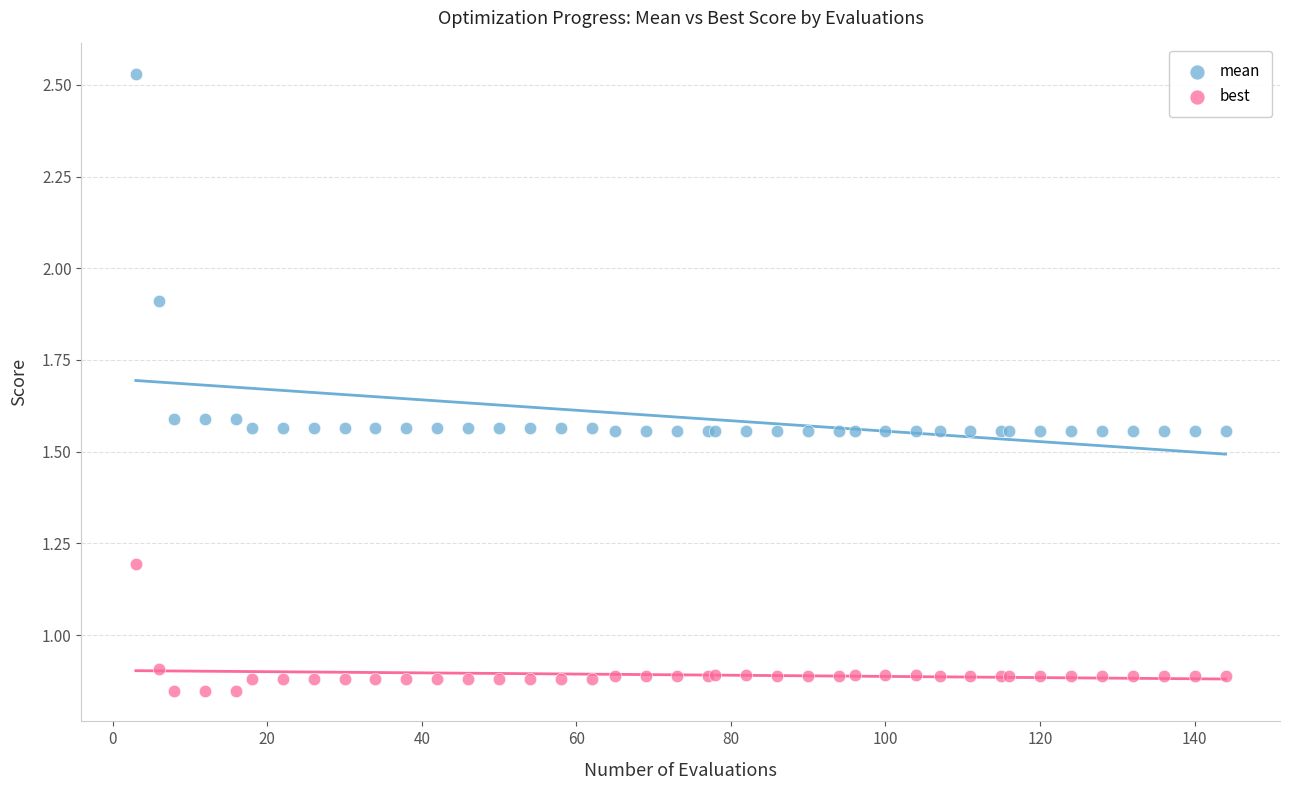

Which series reaches the maximum Y coordinate?

mean